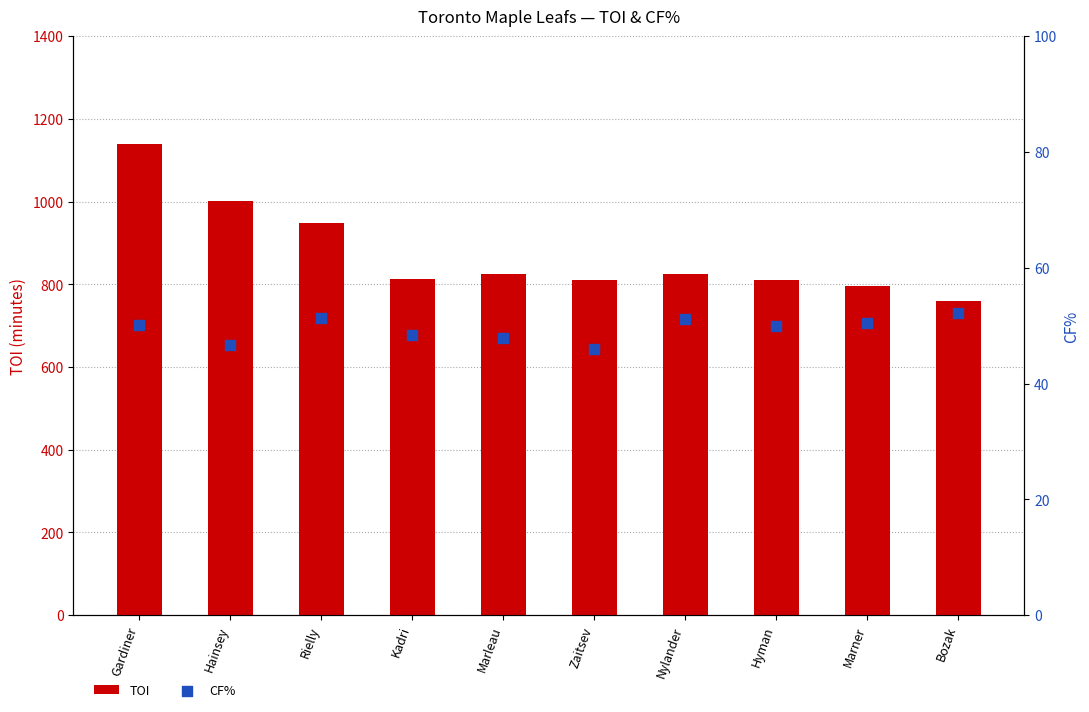

At how many categories does at least one series exceed 863?

3